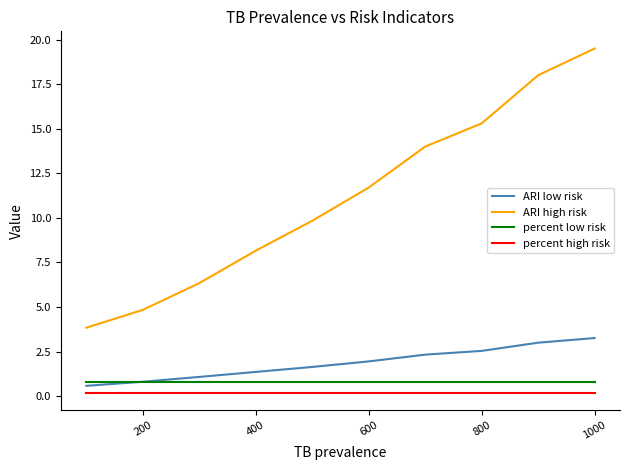

How many values in the ARI high risk series exceed 11?

5